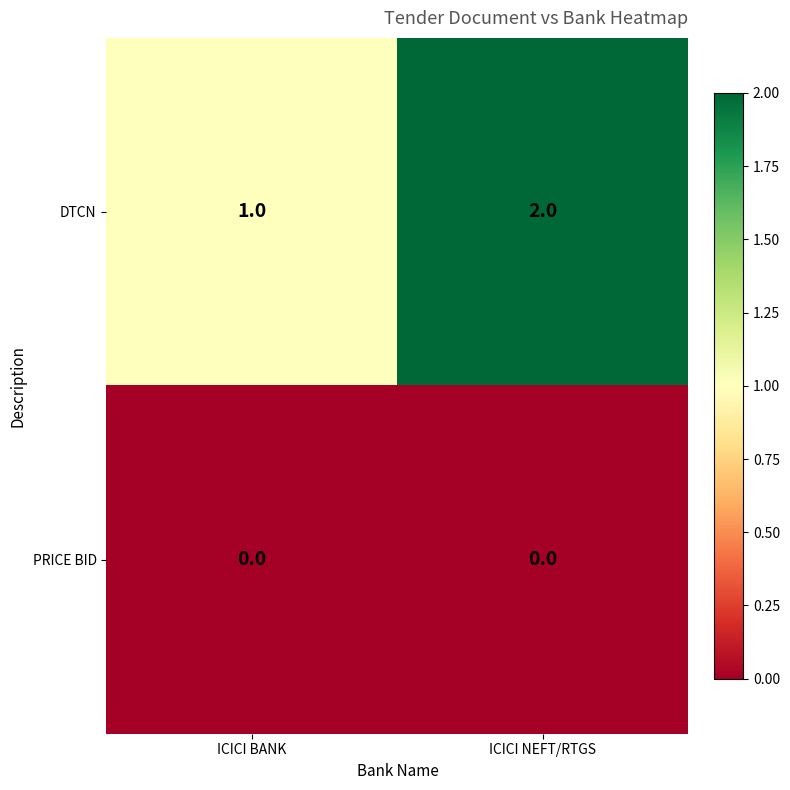

Which category has the highest value across all series?

ICICI NEFT/RTGS